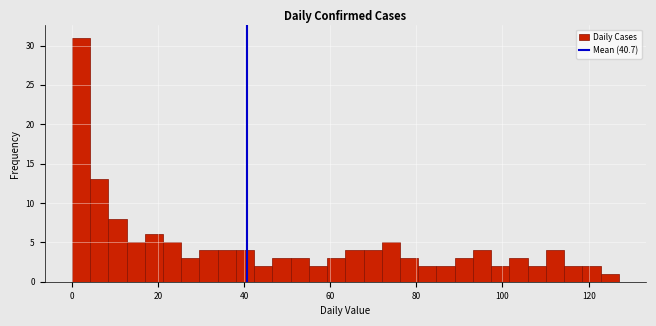

Read against the x-axis, roughly where is the centre of the tallest bar?

2